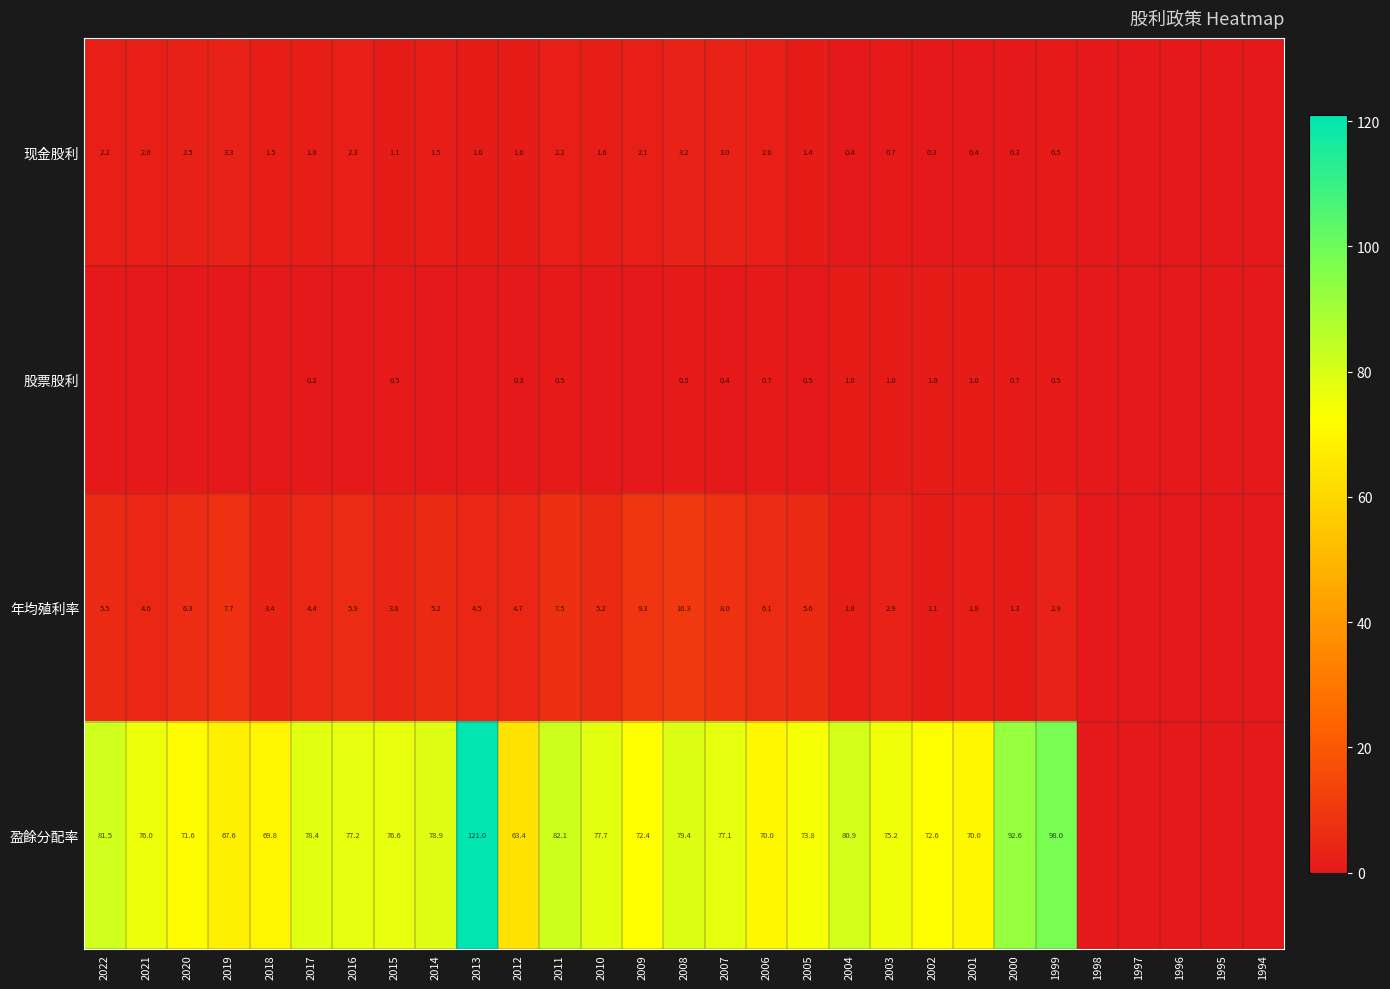

What is the total value across all series at 2010?

84.5